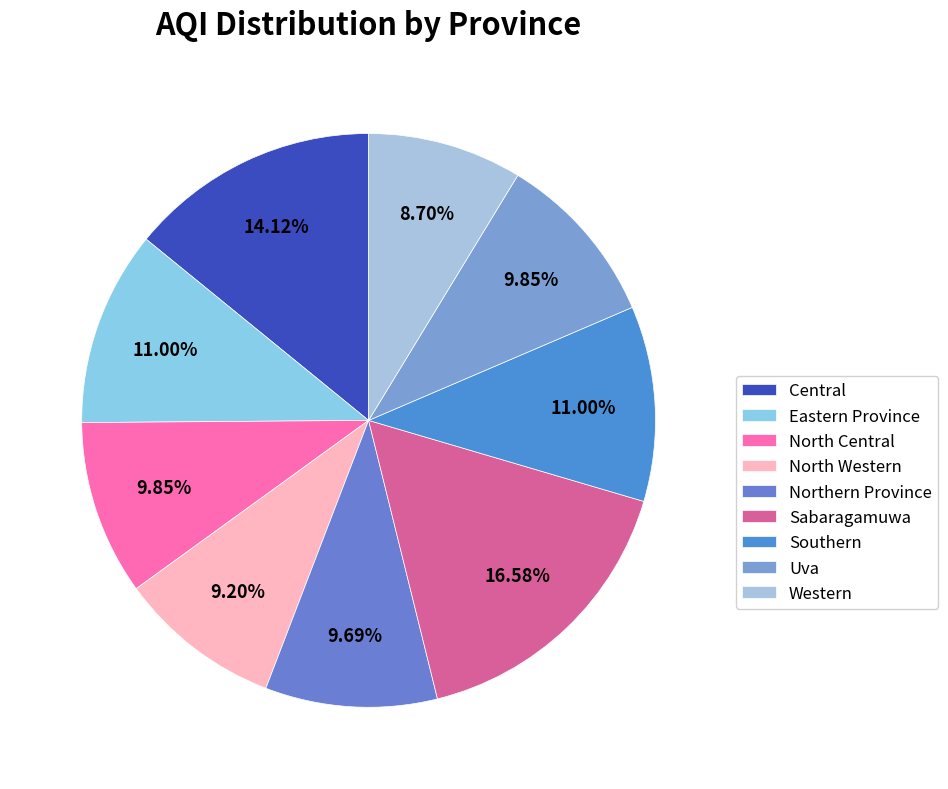

Rank the categories by value from highest to lowest.

Sabaragamuwa, Central, Eastern Province, Southern, North Central, Uva, Northern Province, North Western, Western